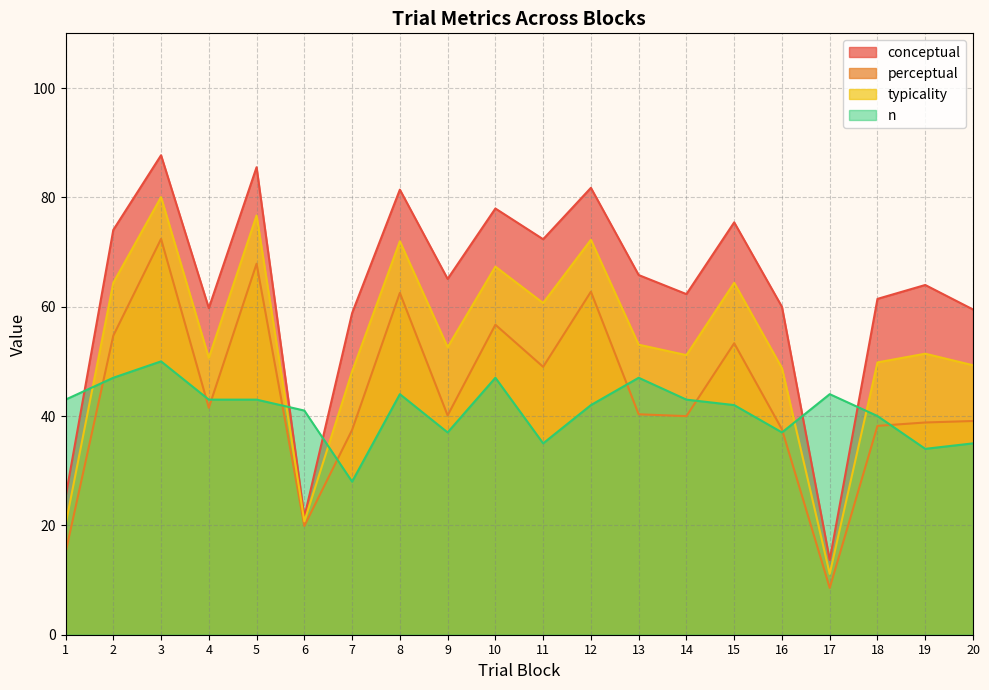

How many interior local valleys does the conceptual series have?

6